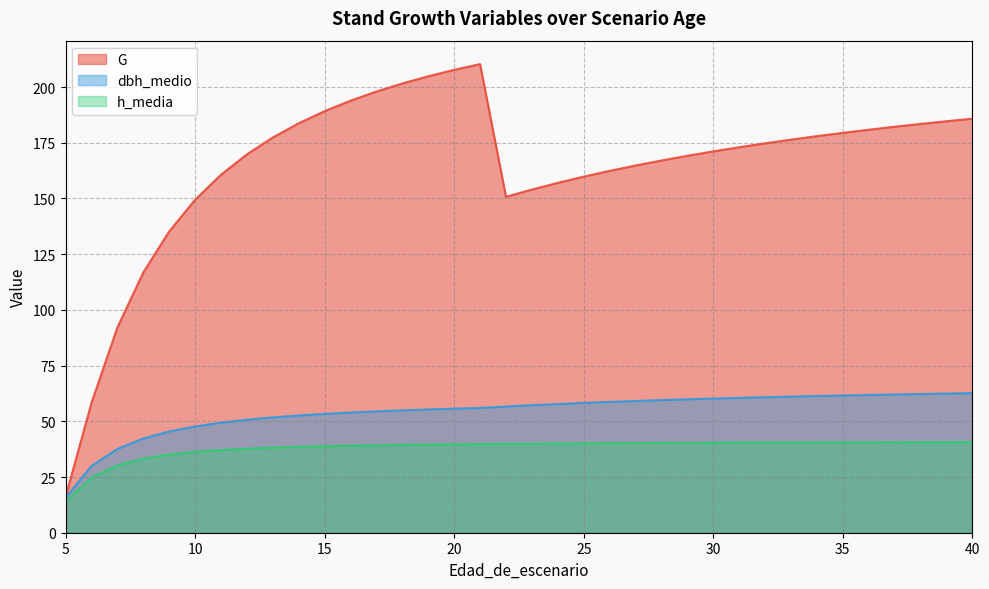

Reading left to right, transcribe all the data shown in this chart.

G: 16.0	58.2	92.1	116.8	135.2	149.4	160.7	169.8	177.4	183.7	189.2	193.9	198.0	201.6	204.8	207.7	210.3	150.8	154.0	157.0	159.8	162.4	164.8	167.1	169.2	171.1	173.0	174.8	176.4	178.0	179.4	180.8	182.2	183.5	184.7	185.8
dbh_medio: 15.7	29.9	37.6	42.3	45.4	47.7	49.4	50.7	51.8	52.6	53.3	54.0	54.5	54.9	55.3	55.7	56.0	56.6	57.2	57.8	58.3	58.7	59.1	59.5	59.9	60.2	60.5	60.8	61.1	61.4	61.6	61.8	62.0	62.3	62.5	62.6
h_media: 13.9	24.8	30.3	33.2	35.1	36.3	37.1	37.7	38.2	38.5	38.8	39.0	39.2	39.4	39.5	39.6	39.8	39.9	40.0	40.0	40.1	40.2	40.2	40.3	40.3	40.4	40.4	40.5	40.5	40.5	40.6	40.6	40.6	40.6	40.7	40.7